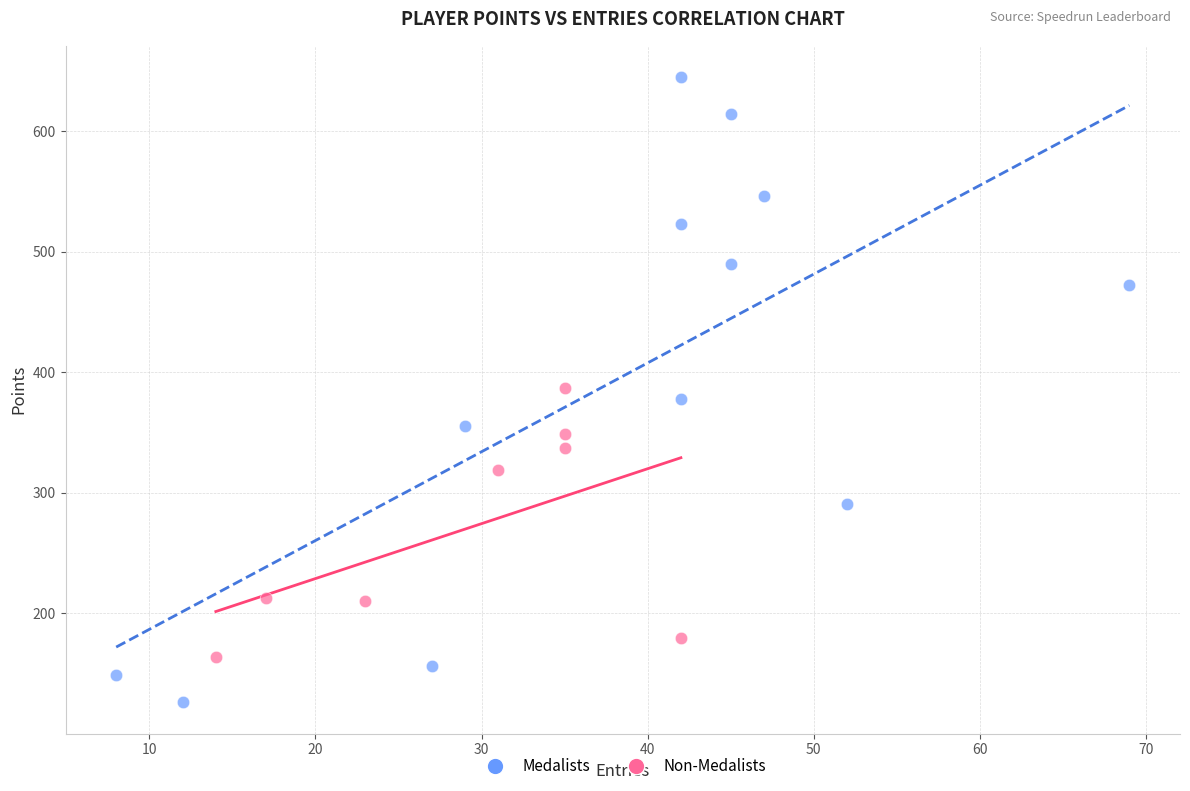

Which series has the largest Y range (max minus min)?

Medalists